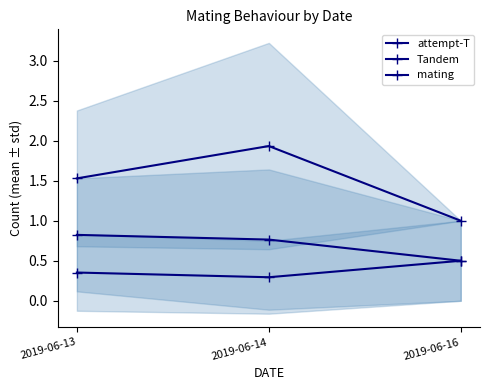

Is the value of attempt-T at 2019-06-16 greater than the value of mating at 2019-06-16?

Yes